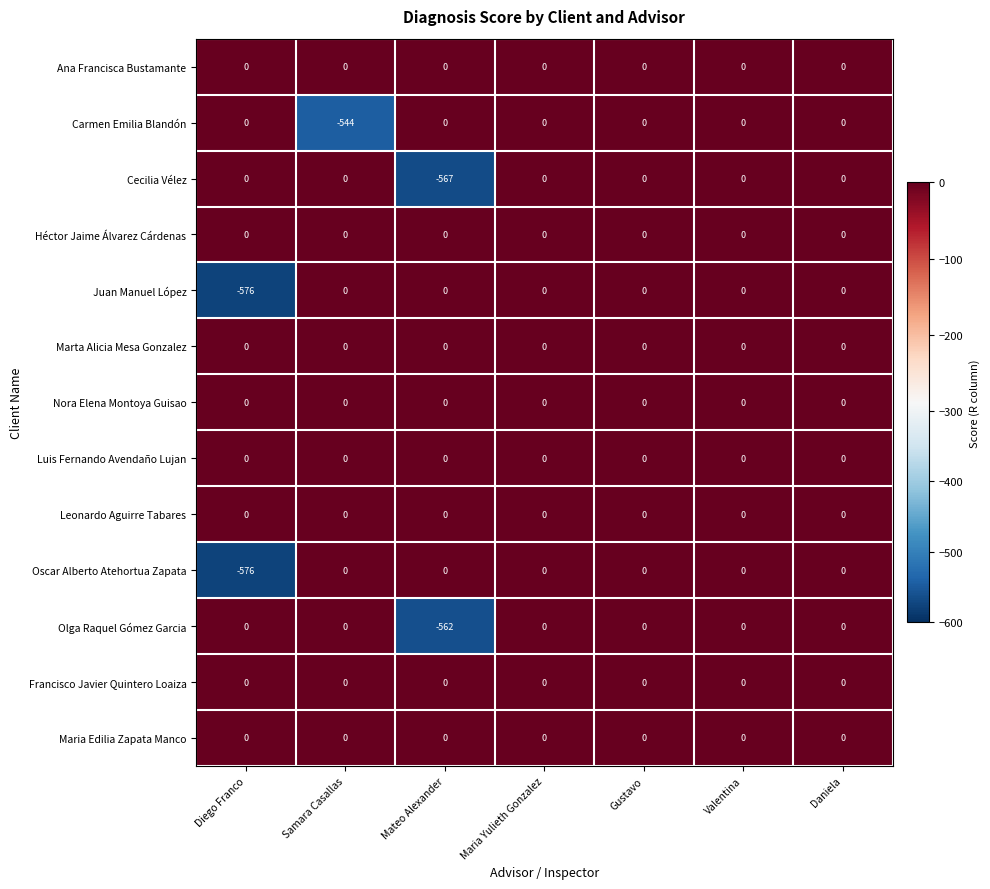

Which series changed the most between Samara Casallas and Mateo Alexander?

Cecilia Vélez